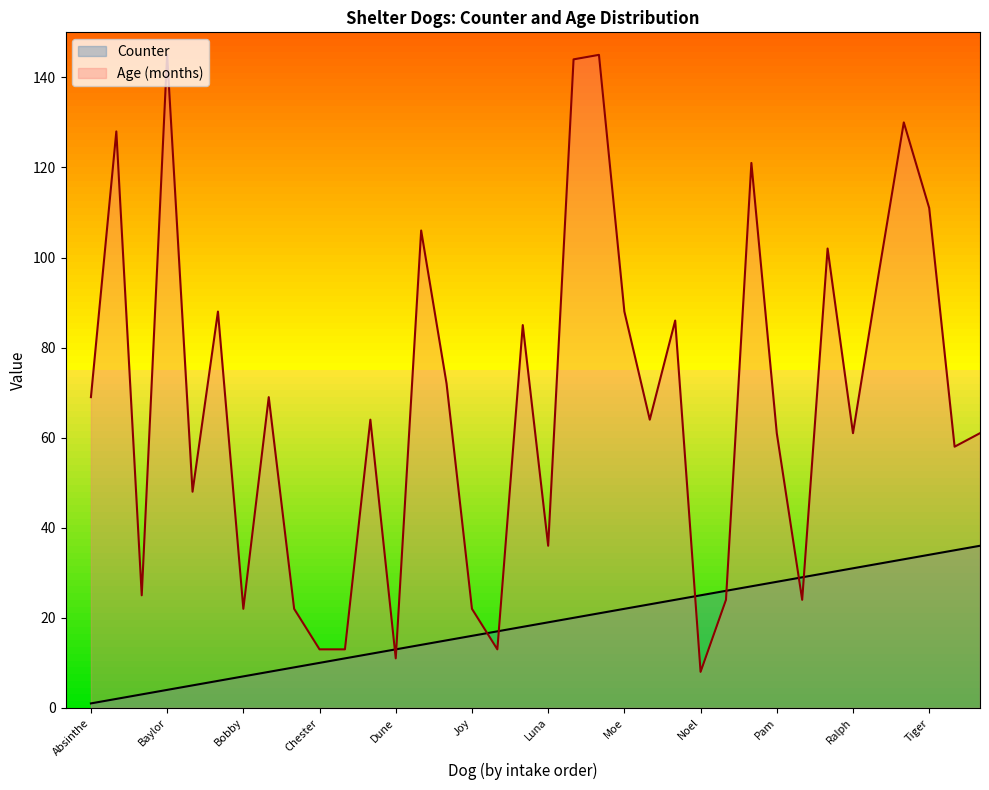

How many intersections are there between Counter and Age (months)?

8